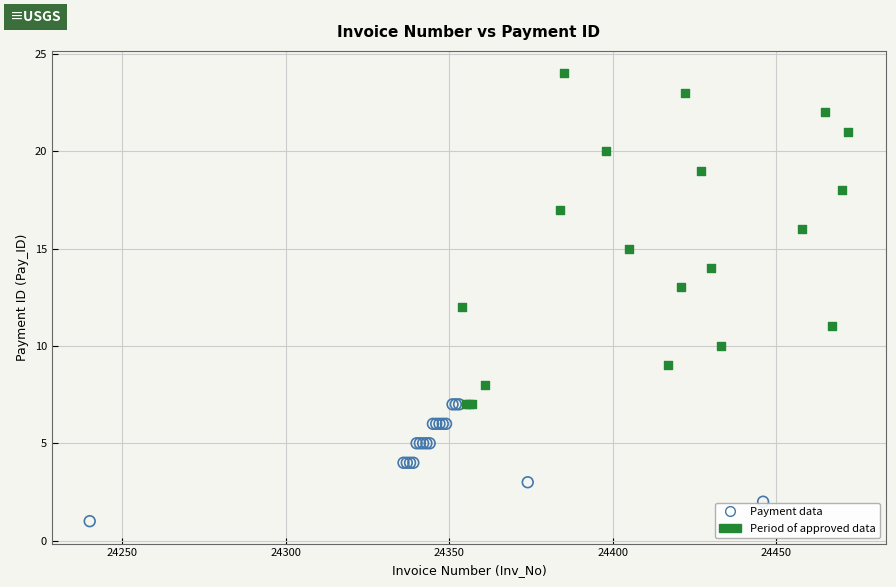

Which series reaches the minimum Y coordinate?

Payment data